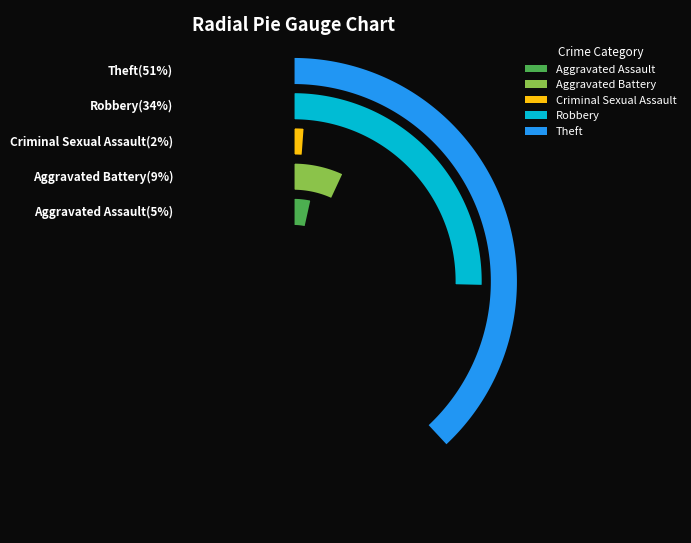

Does Robbery account for over 50% of the chart?

No